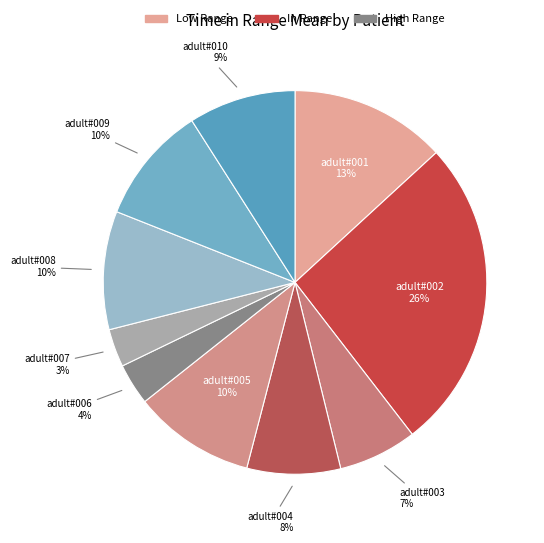

To the nearest percent, what portion does adult#010 represent?

9%